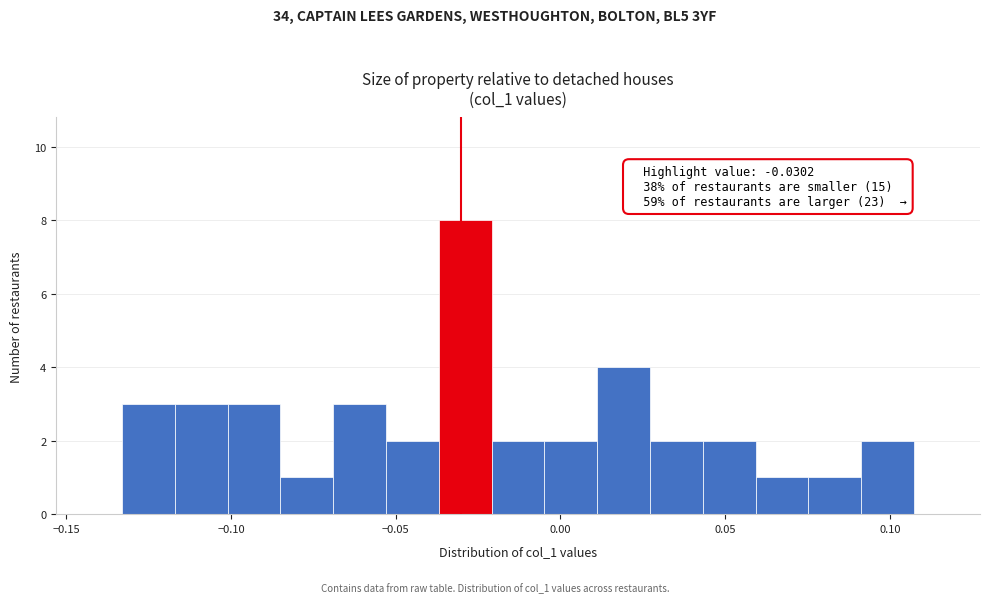

Read against the x-axis, roughly where is the centre of the tallest bar?

-0.030